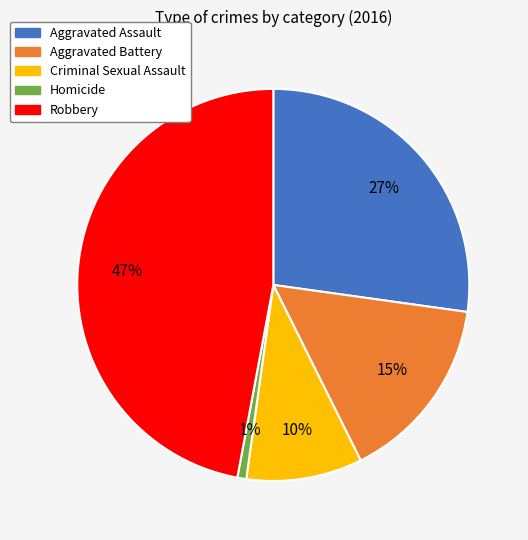

To the nearest percent, what is the average slice percentage?

20%